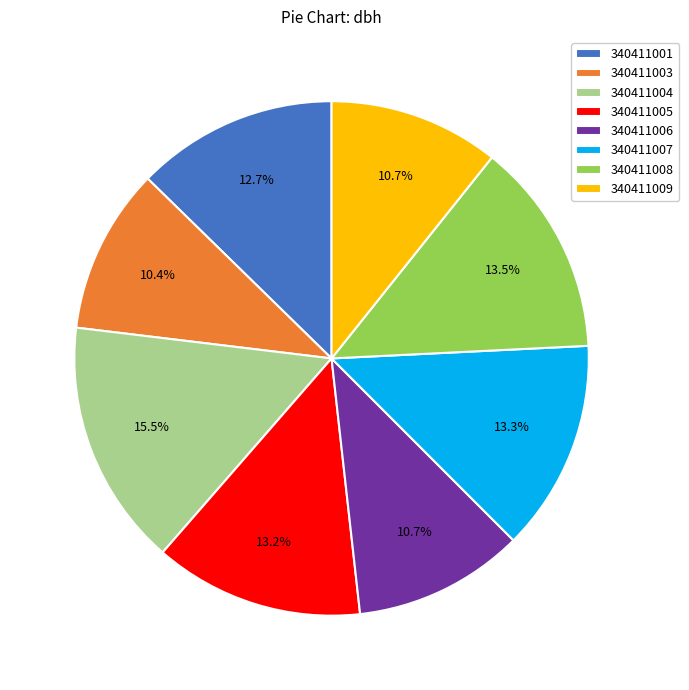

Which category has the biggest portion of the pie?

340411004